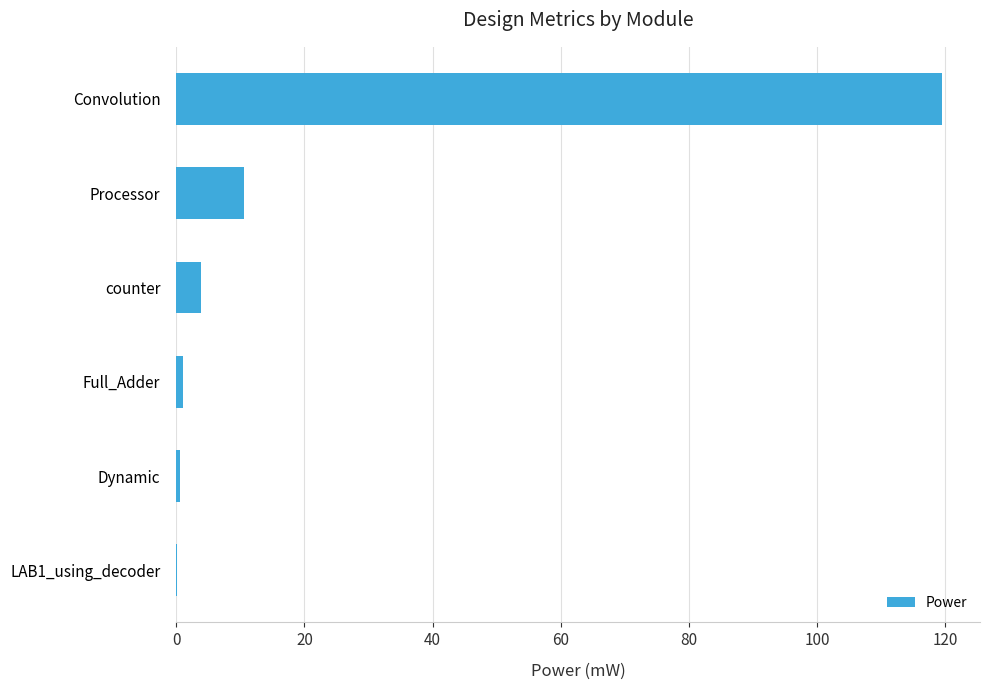

Which has a higher value, Processor or Convolution?

Convolution